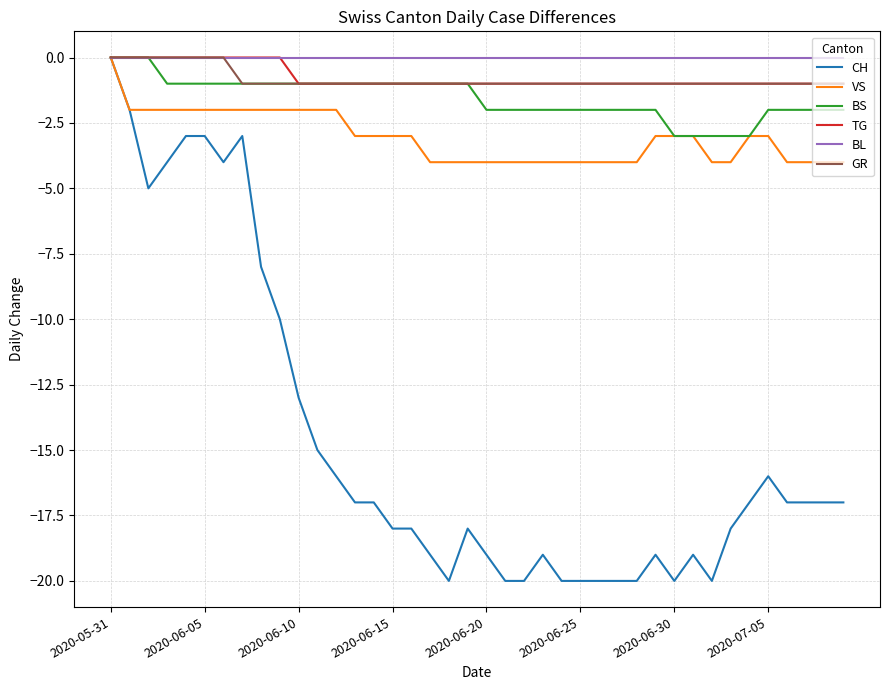

Which series has the widest spread of values?

CH